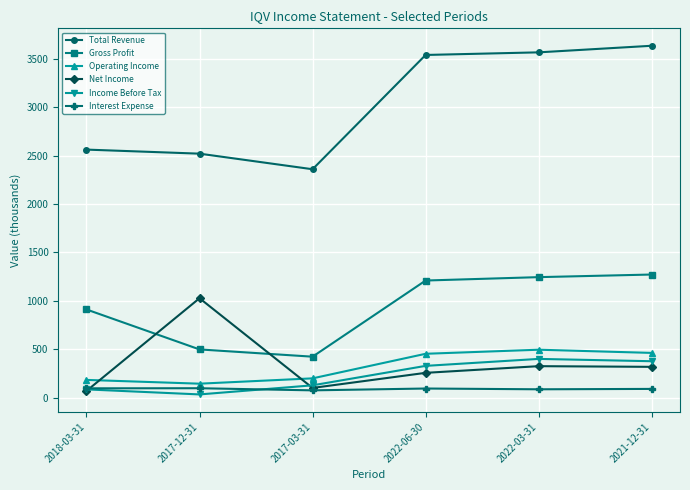

What is the label of the 5th point from the right?

2017-12-31